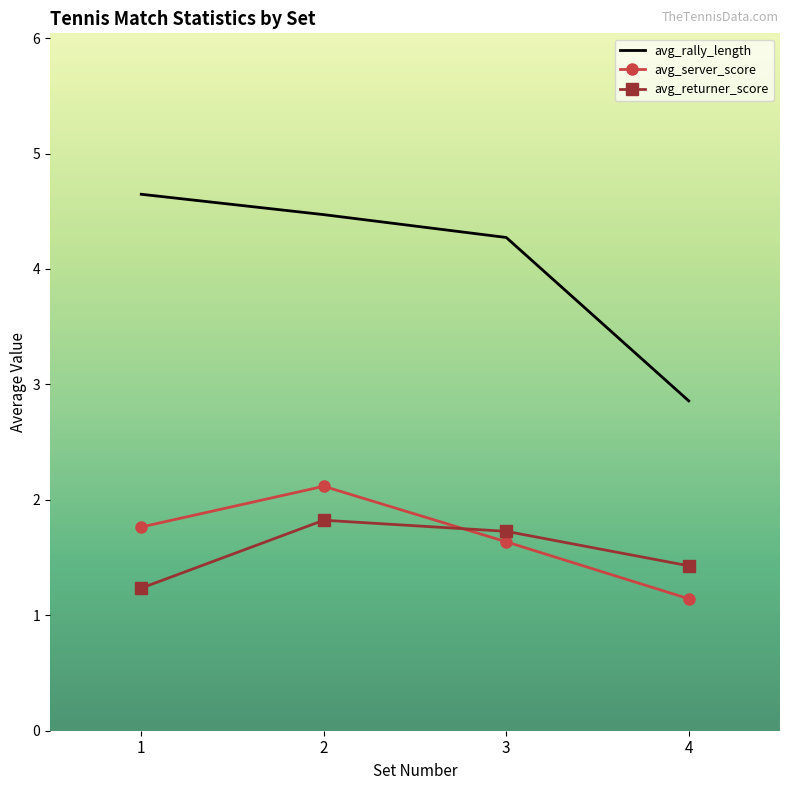

At which label does avg_rally_length reach its peak?

1